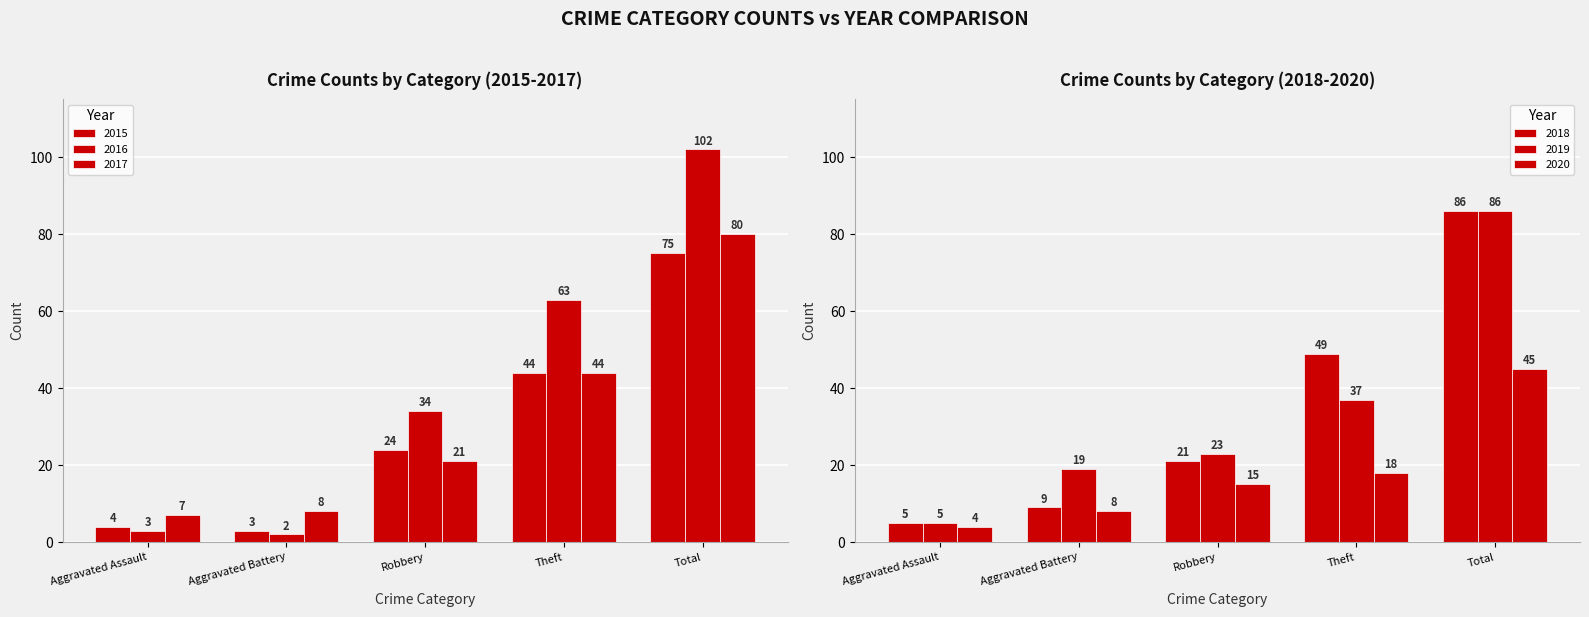

Rank the categories by 2017 value from highest to lowest.

Total, Theft, Robbery, Aggravated Battery, Aggravated Assault